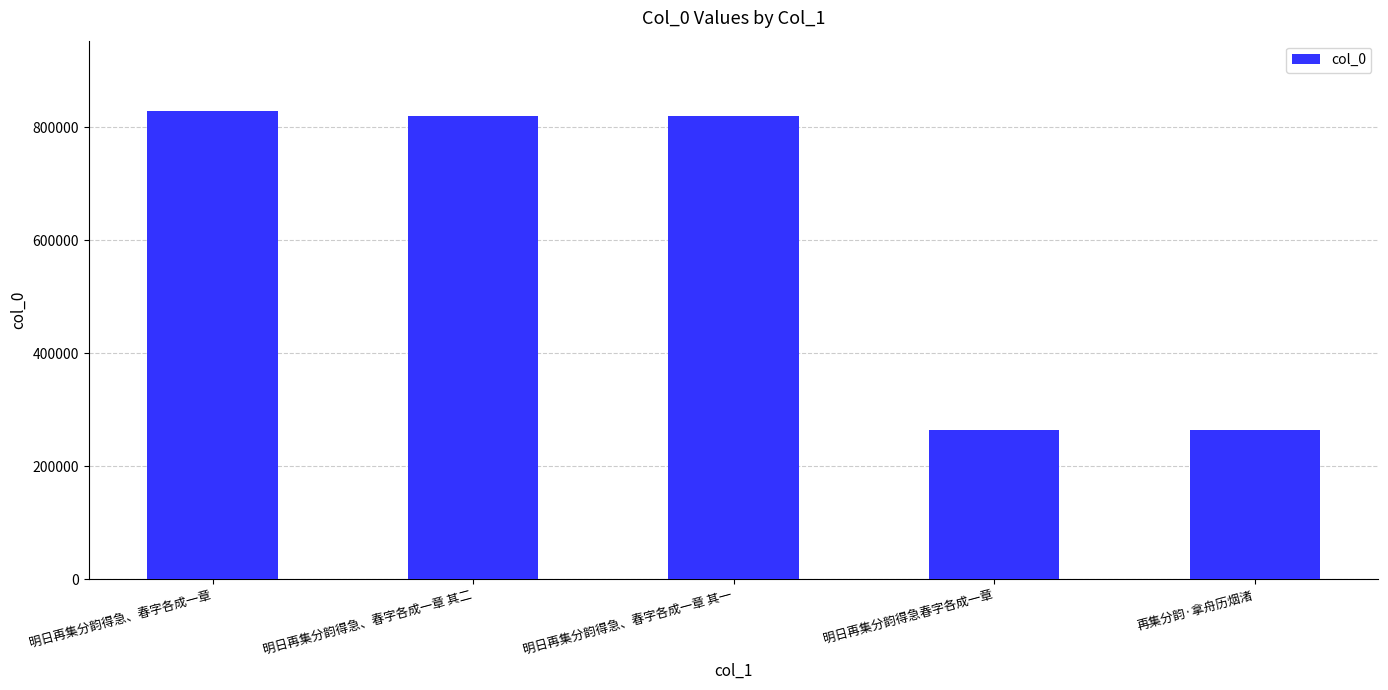

What is the maximum value shown in the chart?

829012